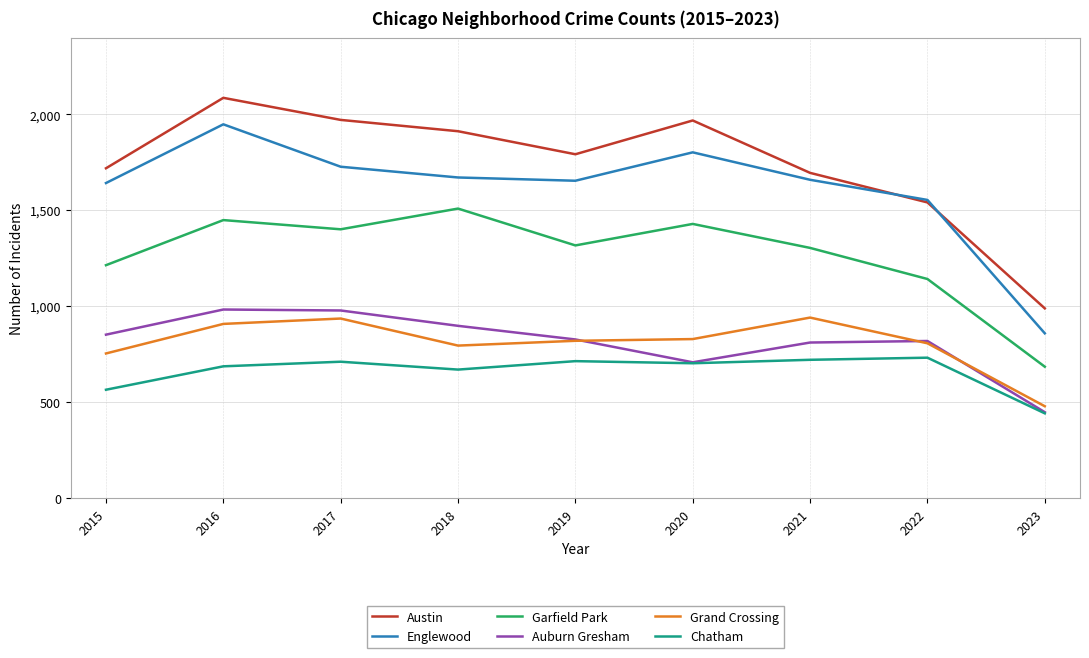

Which series has the largest range (max minus min)?

Austin